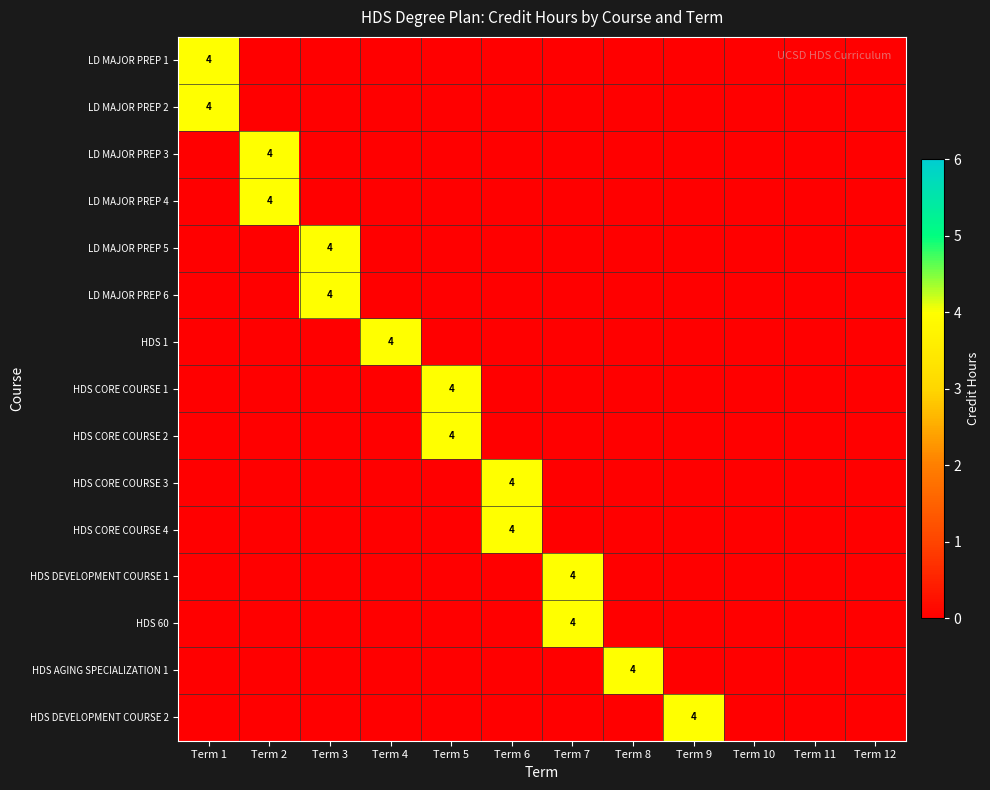

The HDS 1 series shows 4 at Term 4. True or false?

True